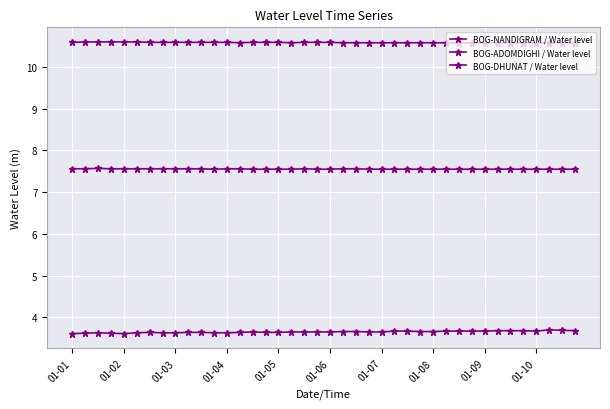

List the series in order of their peak value, highest first.

BOG-ADOMDIGHI / Water level, BOG-NANDIGRAM / Water level, BOG-DHUNAT / Water level